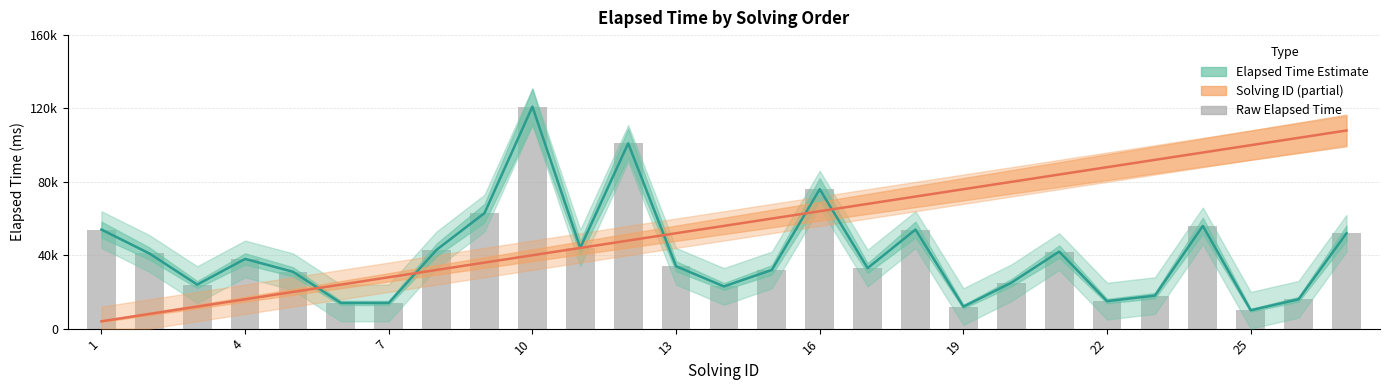

Which series has the largest range (max minus min)?

Elapsed Time Estimate